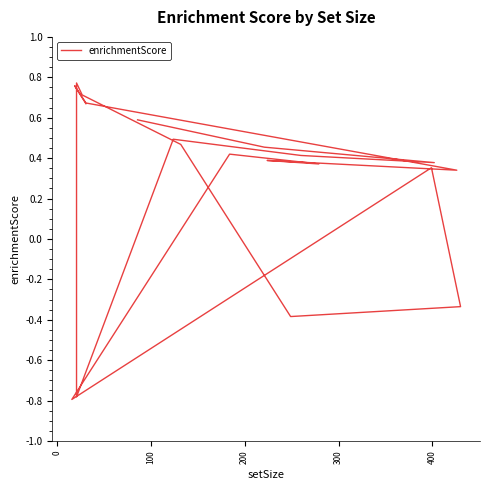

What position from the left is 300?

5